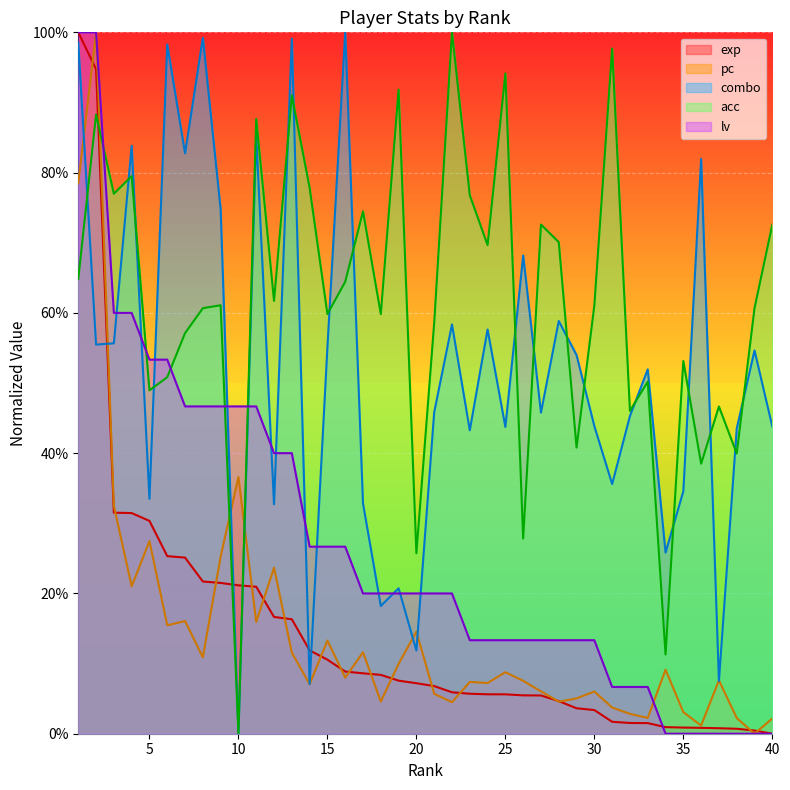

Reading left to right, what are all the values shown in this chart?

exp: 1.0	0.9	0.3	0.3	0.3	0.3	0.3	0.2	0.2	0.2	0.2	0.2	0.2	0.1	0.1	0.1	0.1	0.1	0.1	0.1	0.1	0.1	0.1	0.1	0.1	0.1	0.1	0.0	0.0	0.0	0.0	0.0	0.0	0.0	0.0	0.0	0.0	0.0	0.0	0.0
pc: 0.8	1.0	0.3	0.2	0.3	0.2	0.2	0.1	0.3	0.4	0.2	0.2	0.1	0.1	0.1	0.1	0.1	0.0	0.1	0.1	0.1	0.0	0.1	0.1	0.1	0.1	0.1	0.0	0.1	0.1	0.0	0.0	0.0	0.1	0.0	0.0	0.1	0.0	0.0	0.0
combo: 1.0	0.6	0.6	0.8	0.3	1.0	0.8	1.0	0.7	0.0	0.9	0.3	1.0	0.1	0.6	1.0	0.3	0.2	0.2	0.1	0.5	0.6	0.4	0.6	0.4	0.7	0.5	0.6	0.5	0.4	0.4	0.5	0.5	0.3	0.3	0.8	0.1	0.4	0.5	0.4
acc: 0.6	0.9	0.8	0.8	0.5	0.5	0.6	0.6	0.6	0.0	0.9	0.6	0.9	0.8	0.6	0.6	0.7	0.6	0.9	0.3	0.6	1.0	0.8	0.7	0.9	0.3	0.7	0.7	0.4	0.6	1.0	0.5	0.5	0.1	0.5	0.4	0.5	0.4	0.6	0.7
lv: 1.0	1.0	0.6	0.6	0.5	0.5	0.5	0.5	0.5	0.5	0.5	0.4	0.4	0.3	0.3	0.3	0.2	0.2	0.2	0.2	0.2	0.2	0.1	0.1	0.1	0.1	0.1	0.1	0.1	0.1	0.1	0.1	0.1	0.0	0.0	0.0	0.0	0.0	0.0	0.0